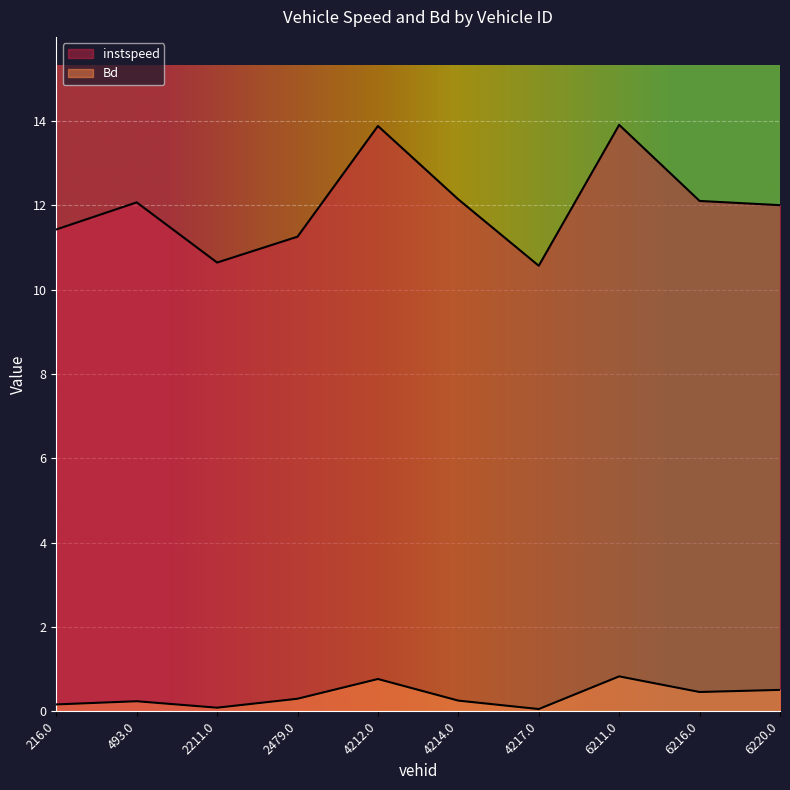

The Bd series shows 0.7 at 6220.0. True or false?

False